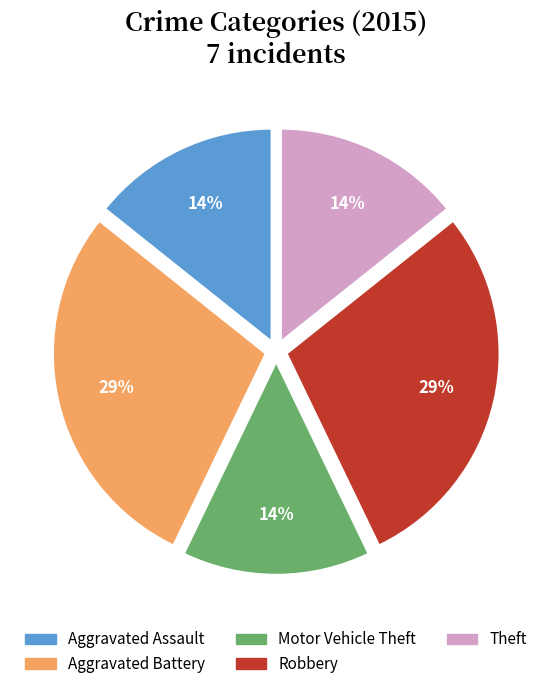

Do Theft and Motor Vehicle Theft together represent more than half of the pie?

No